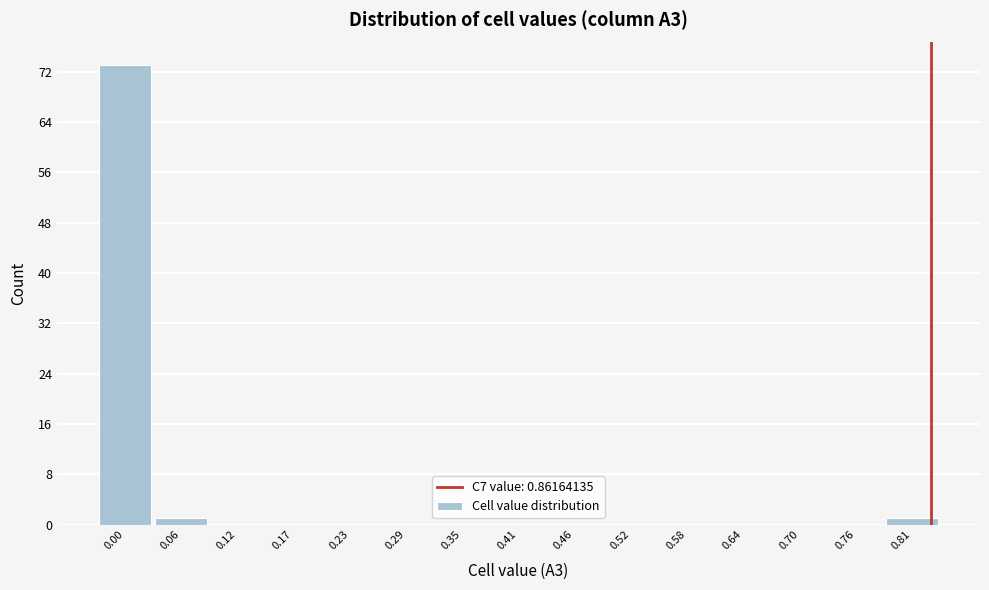

Reading right to left, transcribe all the data shown in this chart.

0.81=1	0.76=0	0.70=0	0.64=0	0.58=0	0.52=0	0.46=0	0.41=0	0.35=0	0.29=0	0.23=0	0.17=0	0.12=0	0.06=1	0.00=73